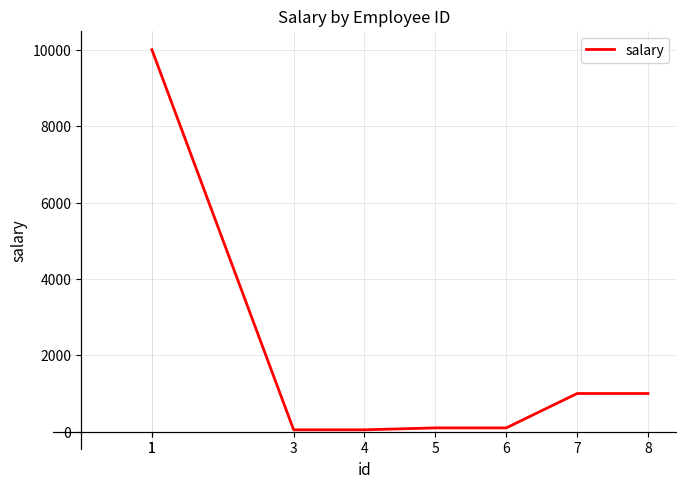

What is the difference between the values at 5 and 7?

900